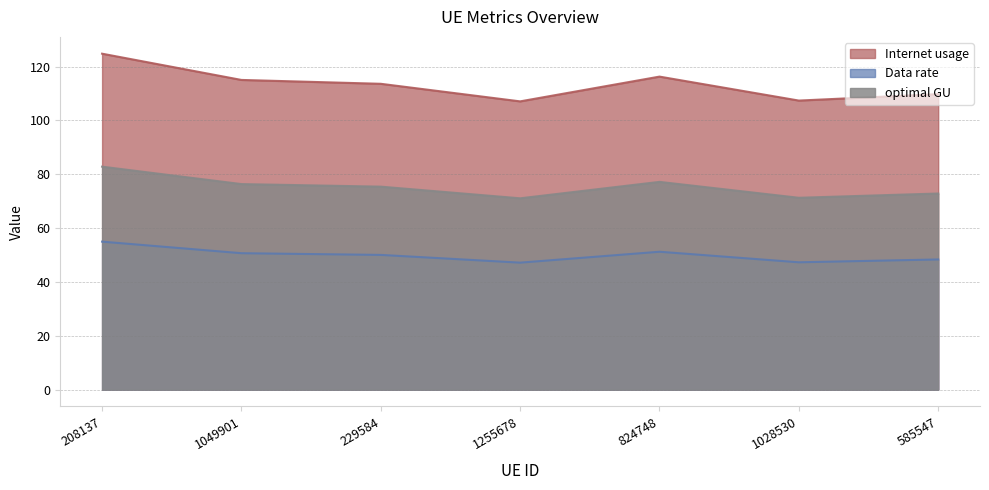

Between 1255678 and 824748, which series saw the biggest shift?

Internet usage